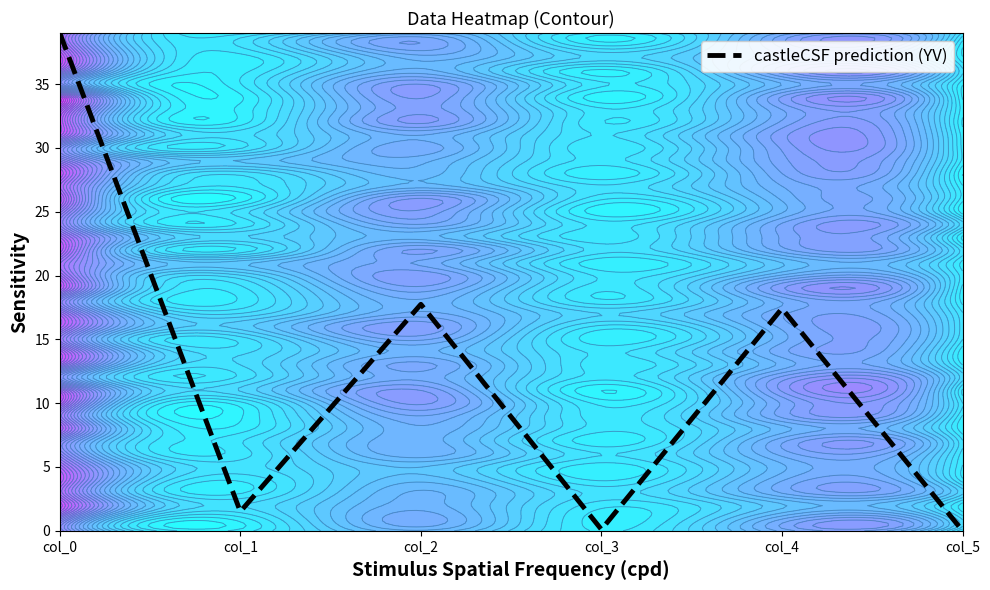

How many data points are less than 17?

3